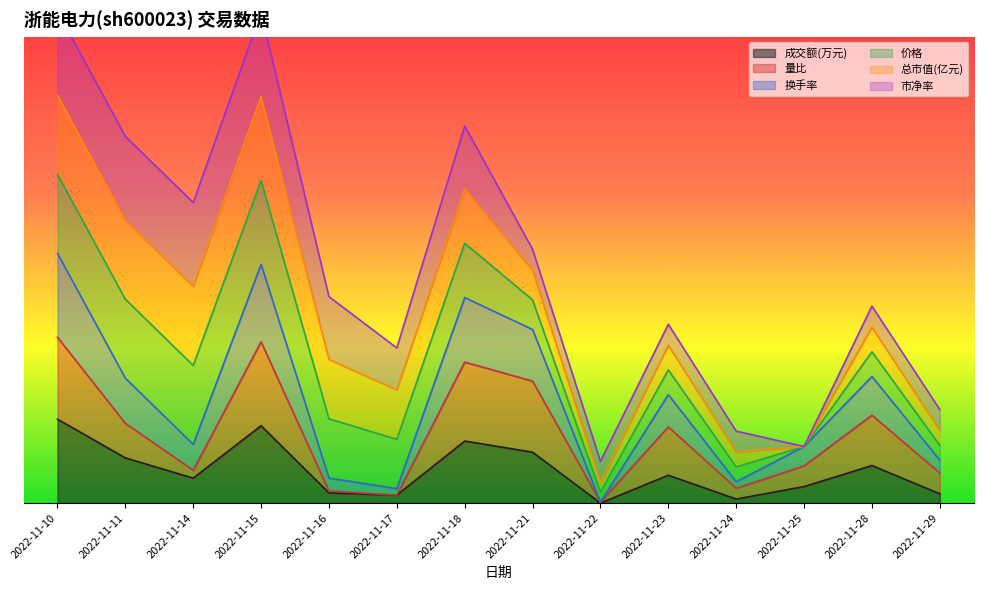

Which series changed the most between 2022-11-11 and 2022-11-25?

换手率